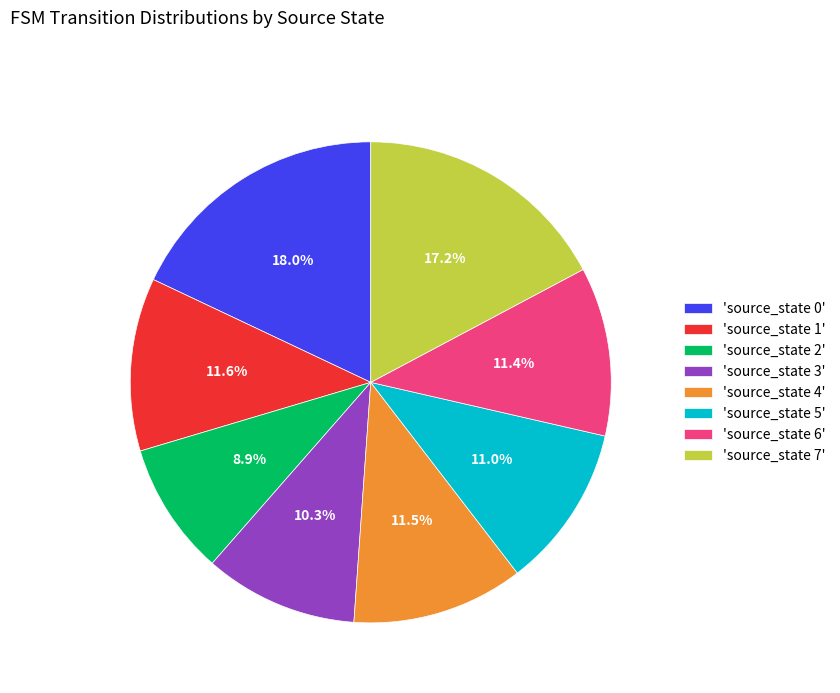

Combined, do 'source_state 7' and 'source_state 3' account for over 50%?

No